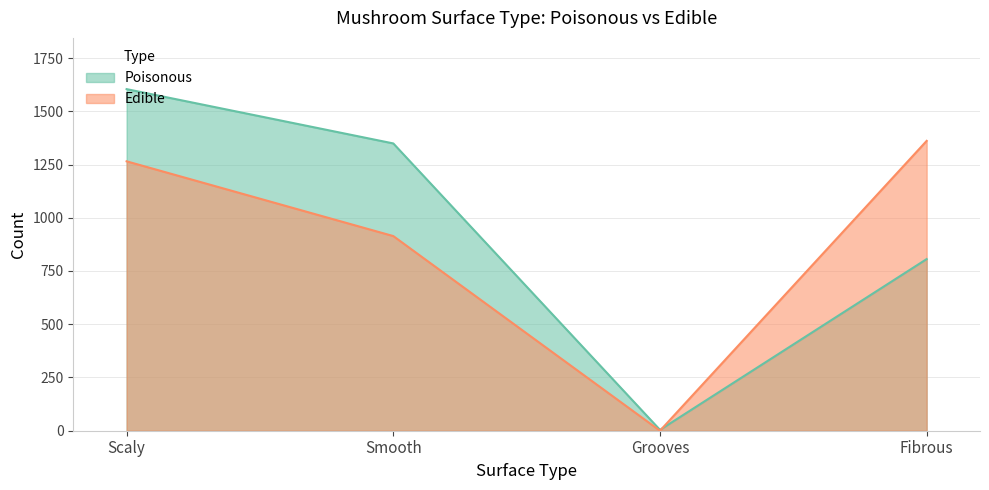

Reading left to right, transcribe all the data shown in this chart.

Poisonous: Scaly=1604	Smooth=1349	Grooves=4	Fibrous=806
Edible: Scaly=1265	Smooth=914	Grooves=0	Fibrous=1361